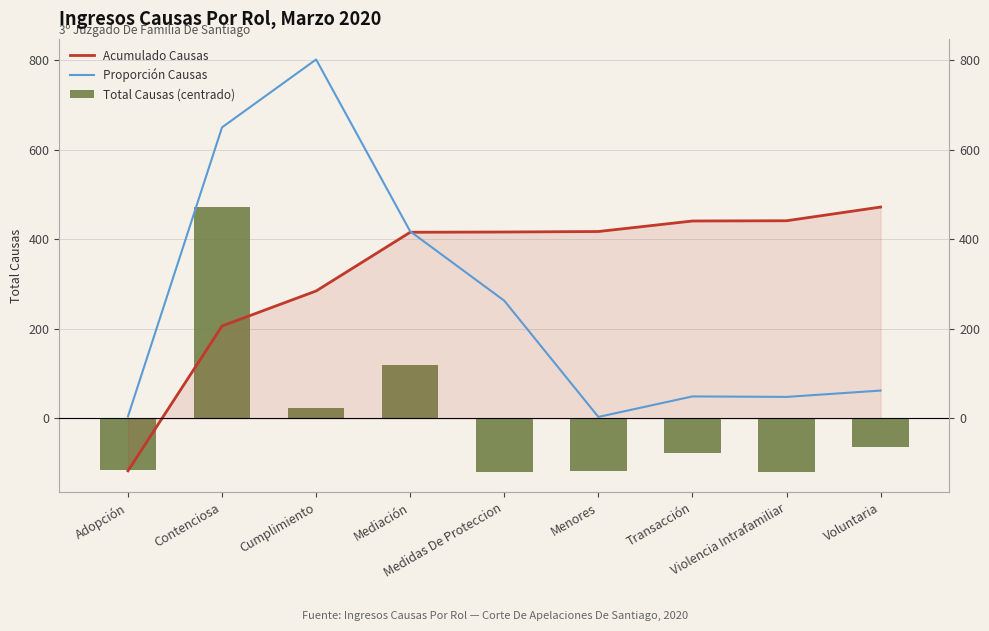

Rank the series by their average value, from highest to lowest.

Acumulado Causas, Proporción Causas, Total Causas (centrado)